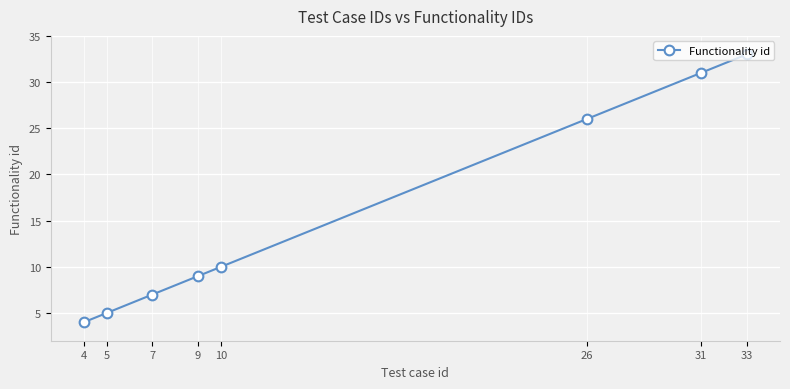

How many lines are shown in the chart?

1